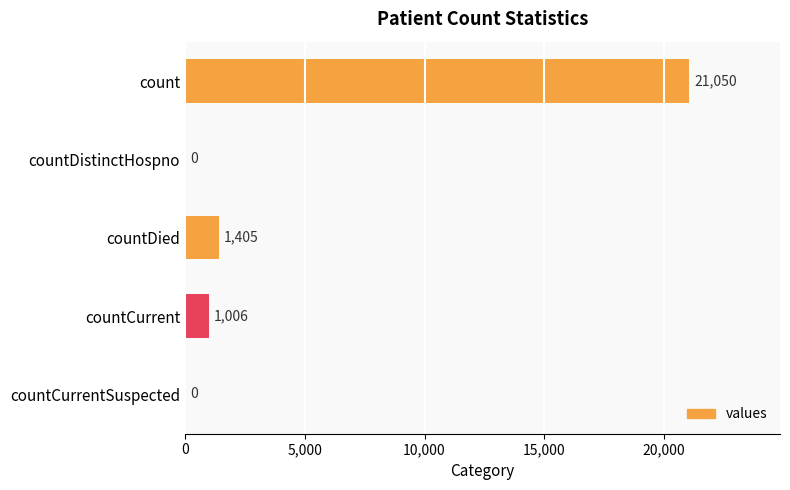

At which label is the value closest to 10525?

countDied